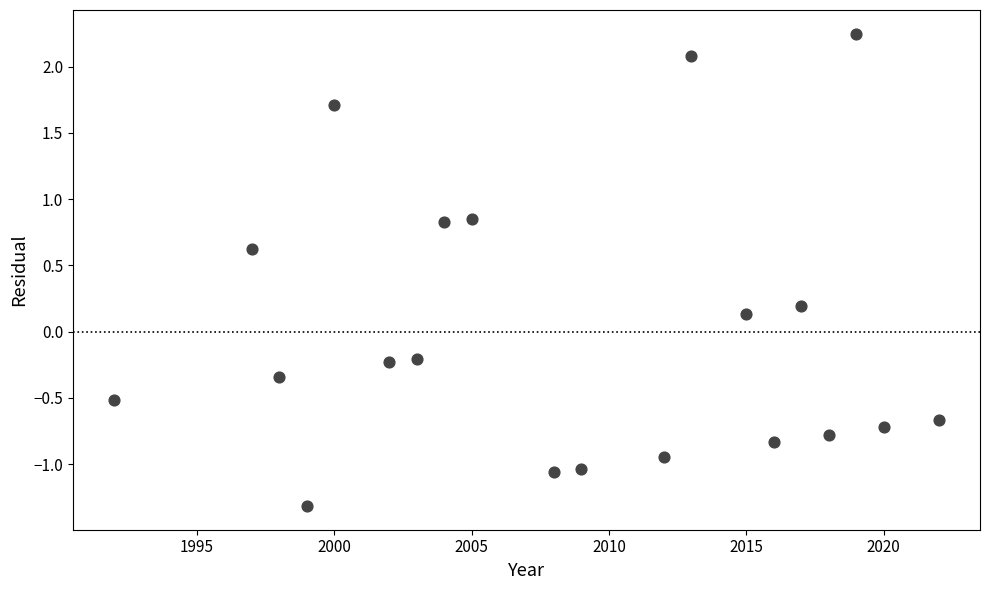

What is the range of X values (max minus min)?

30.0